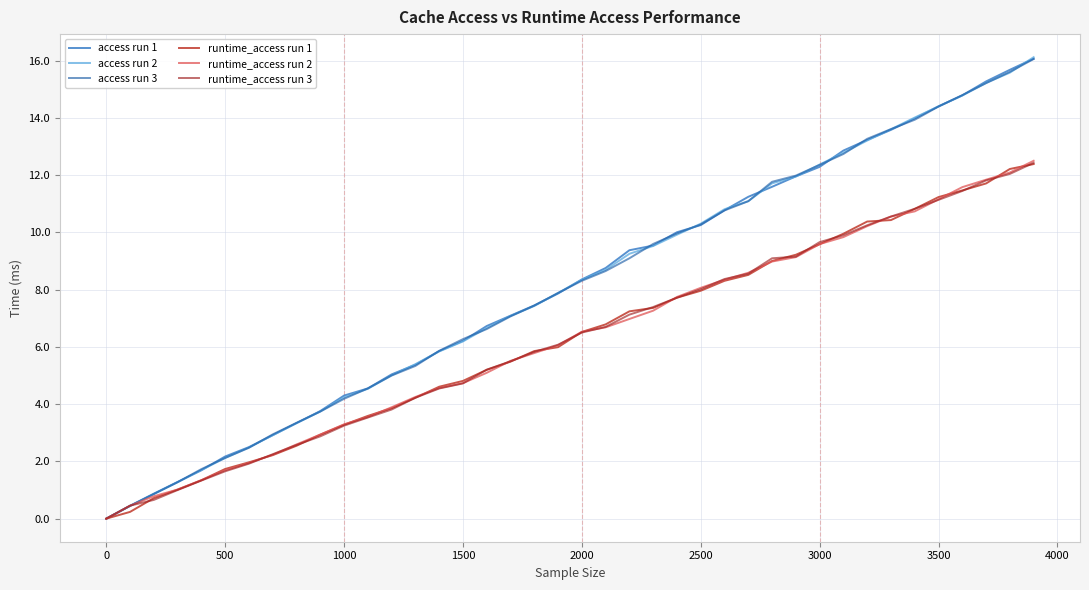

What is the highest value of the access run 2 series?

16.1